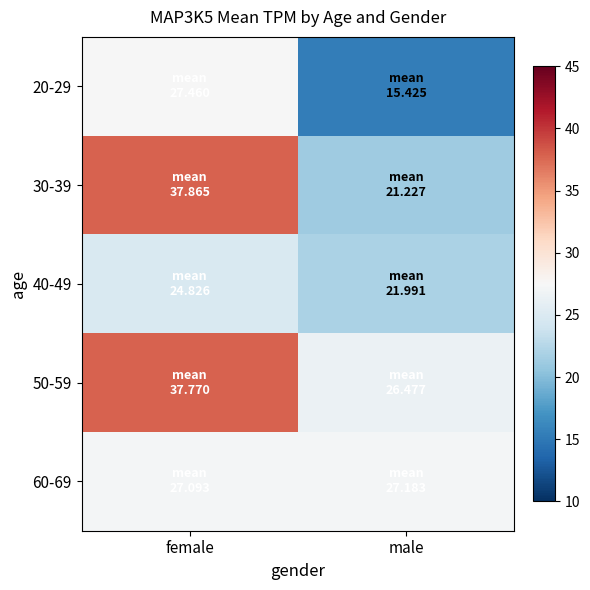

At which category is the sum across all series the highest?

female